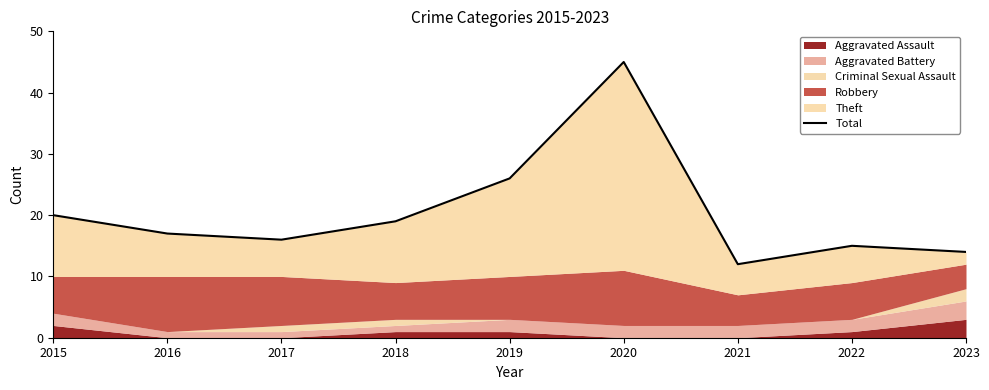

True or false: the data shows 67 at 2020.

False